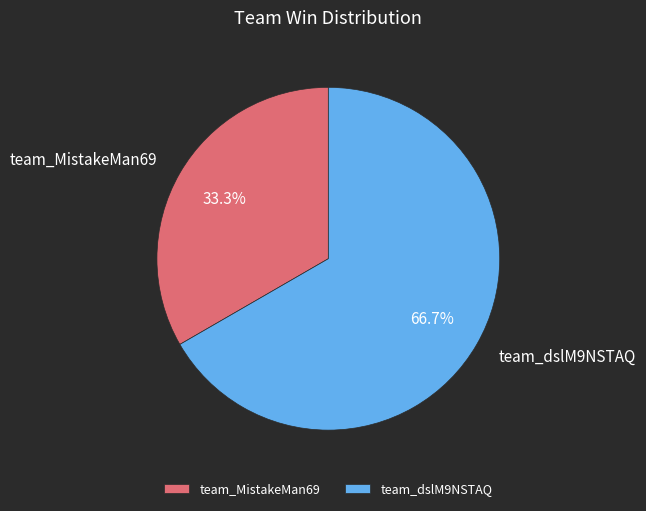

How many slices are in this pie chart?

2